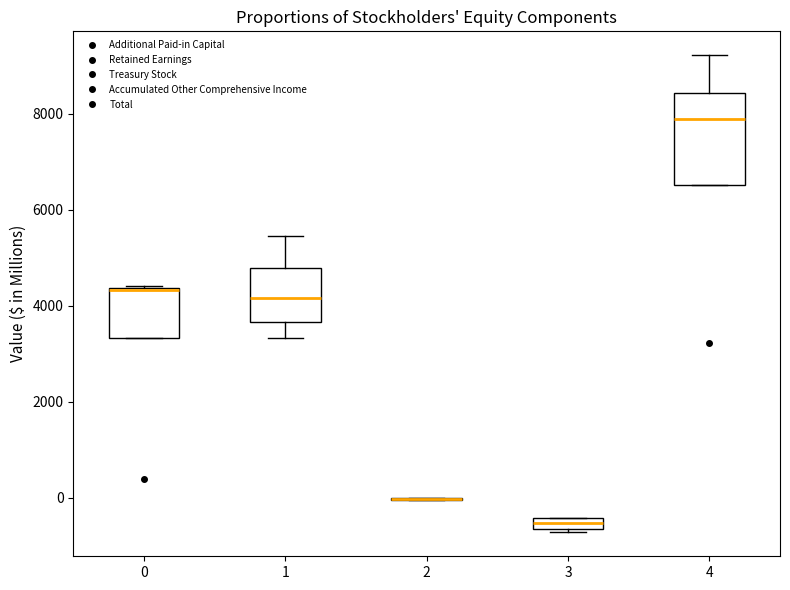

Where is the lower edge of the box at x = 3 on the y-axis? The values are not printed on the chart, so give them approximately, as read against the axis.

-600